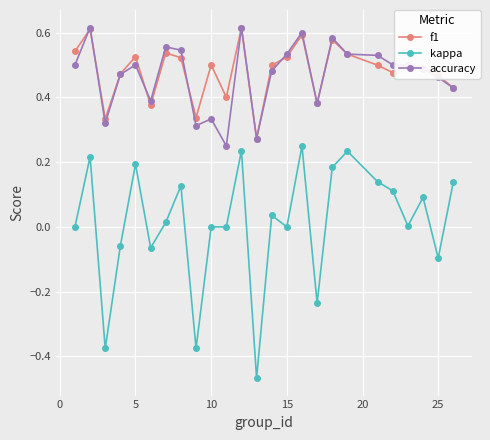

What is the difference between the second highest and minimum values in the kappa series?

0.7